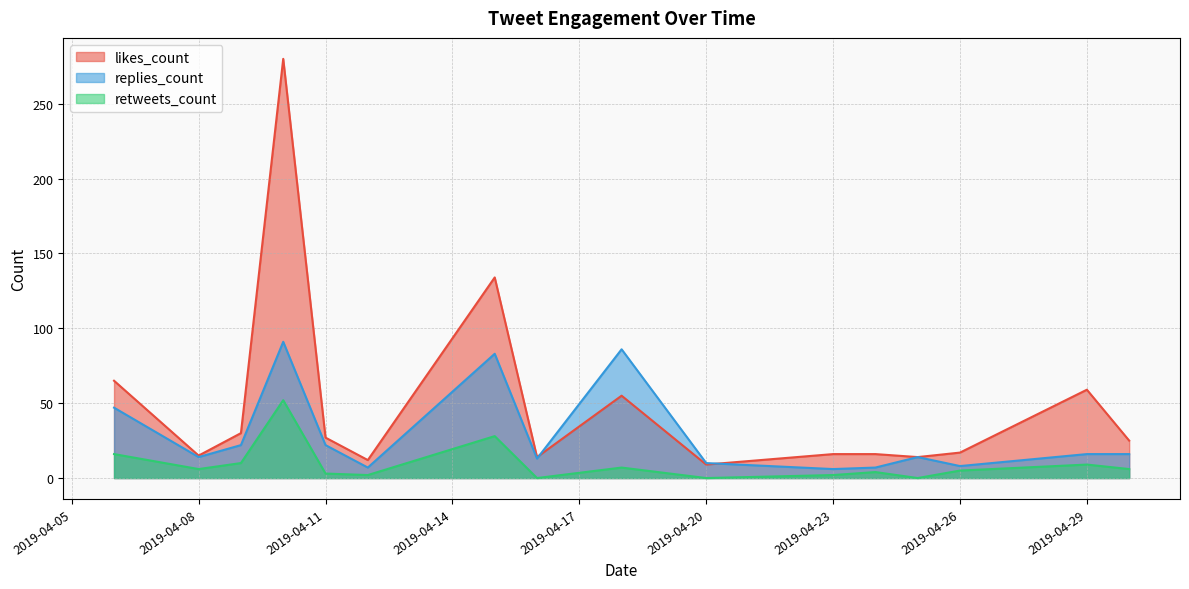

True or false: likes_count and retweets_count intersect in this chart.

False